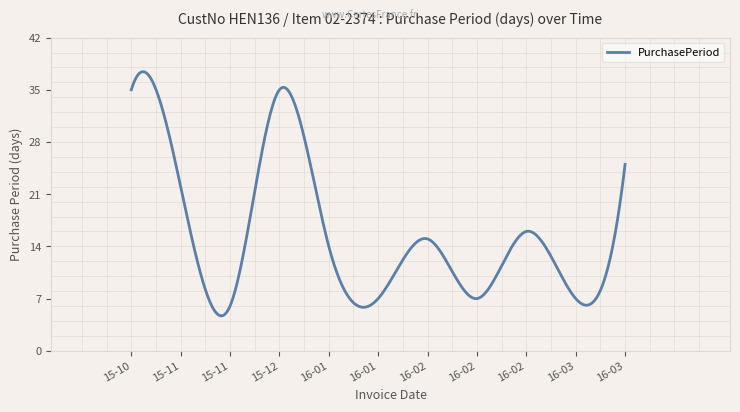

What is the greatest value displayed?

37.4